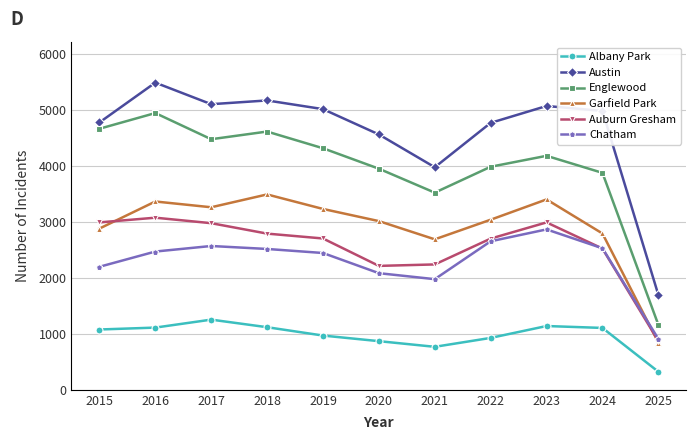

What is the spread (max minus min) of values at 2024?

3872